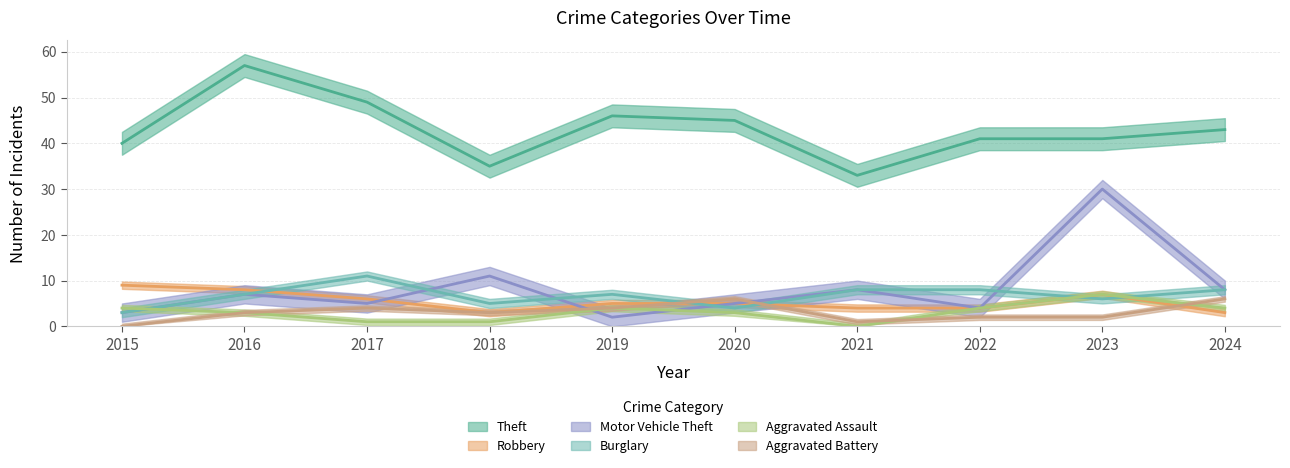

What are all the series names shown in the legend?

Theft, Robbery, Motor Vehicle Theft, Burglary, Aggravated Assault, Aggravated Battery